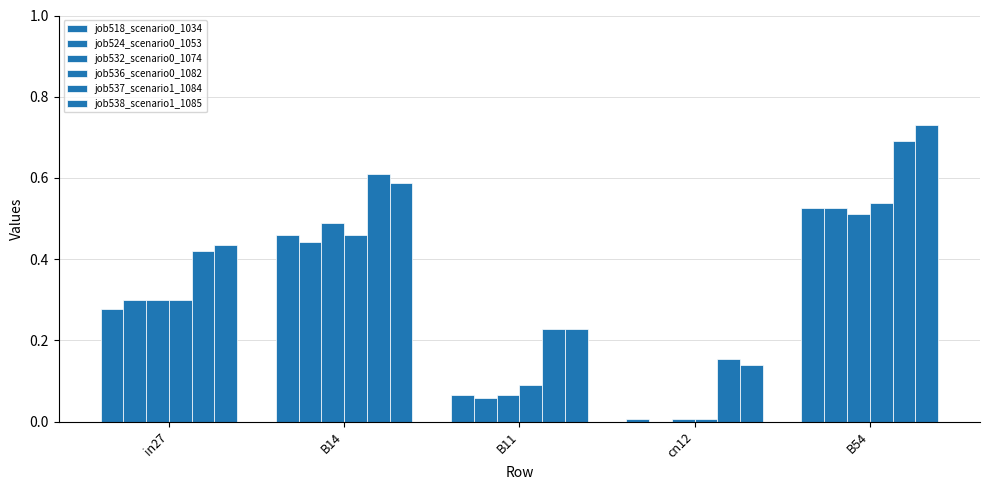

Which label corresponds to the largest value in the chart?

B54